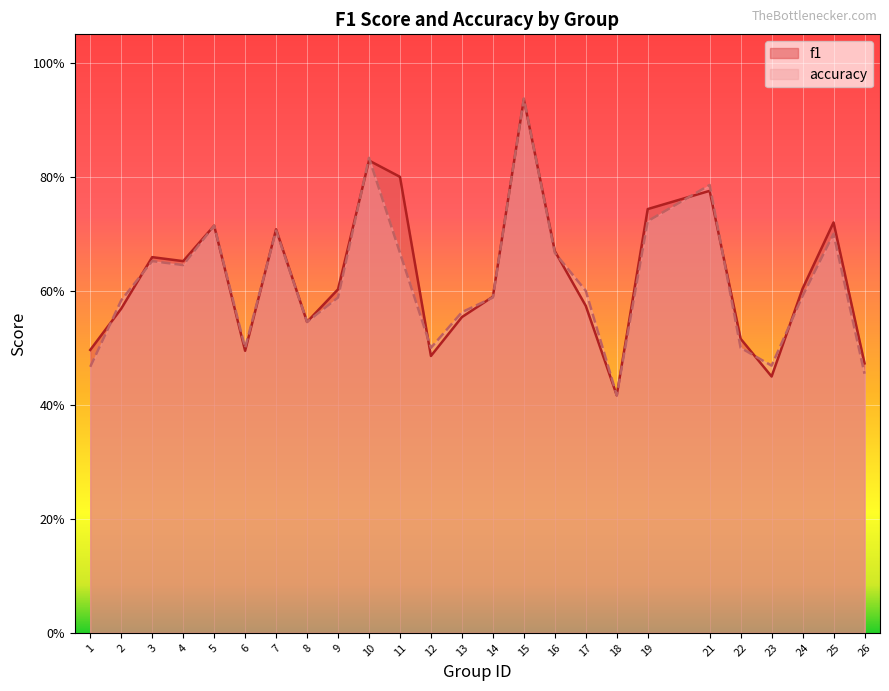

Which series has the largest total across all categories?

f1